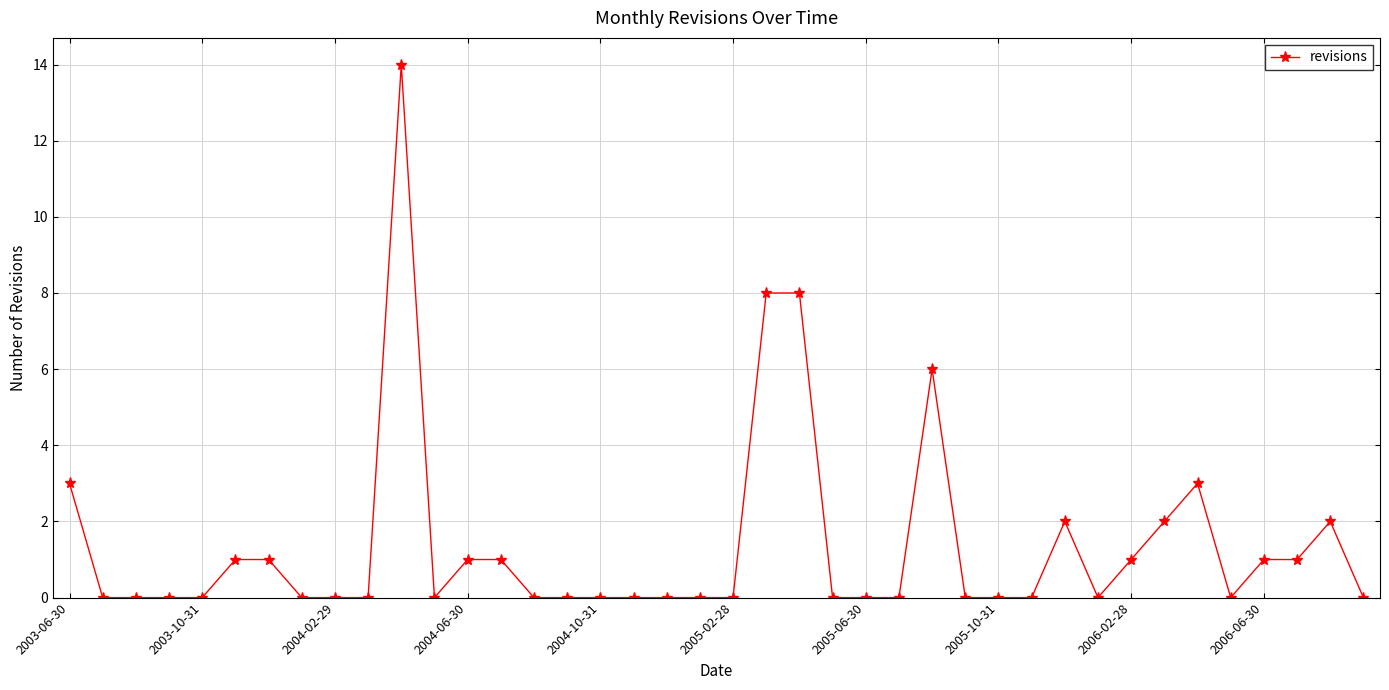

What is the maximum value shown in the chart?

14